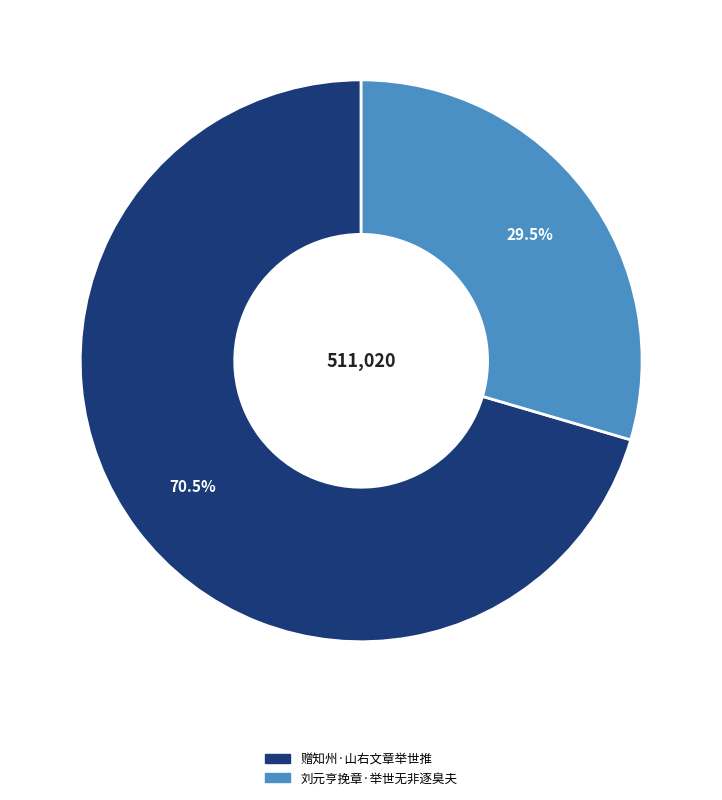

What is the ratio of the value at 刘元亨挽章·举世无非逐臭夫 to the value at 赠知州·山右文章举世推?

0.4